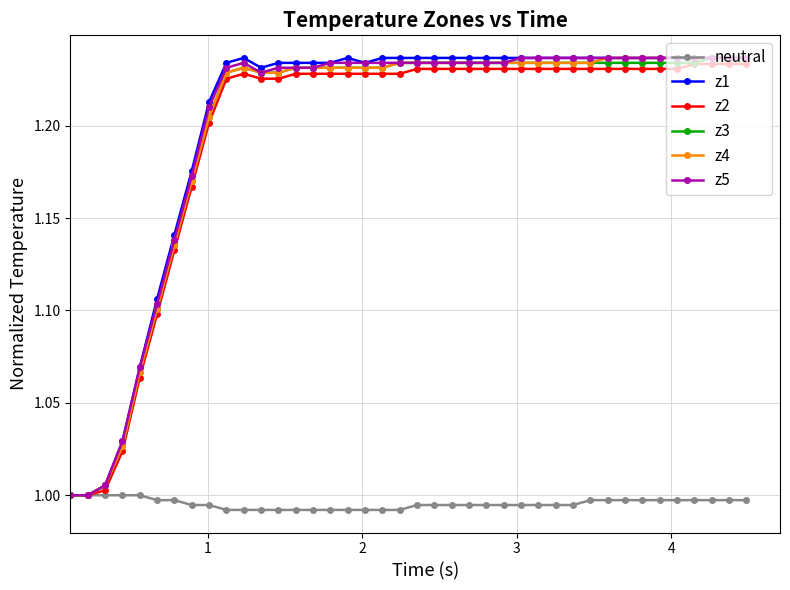

What is the difference between the maximum and minimum values in the z4 series?

0.2